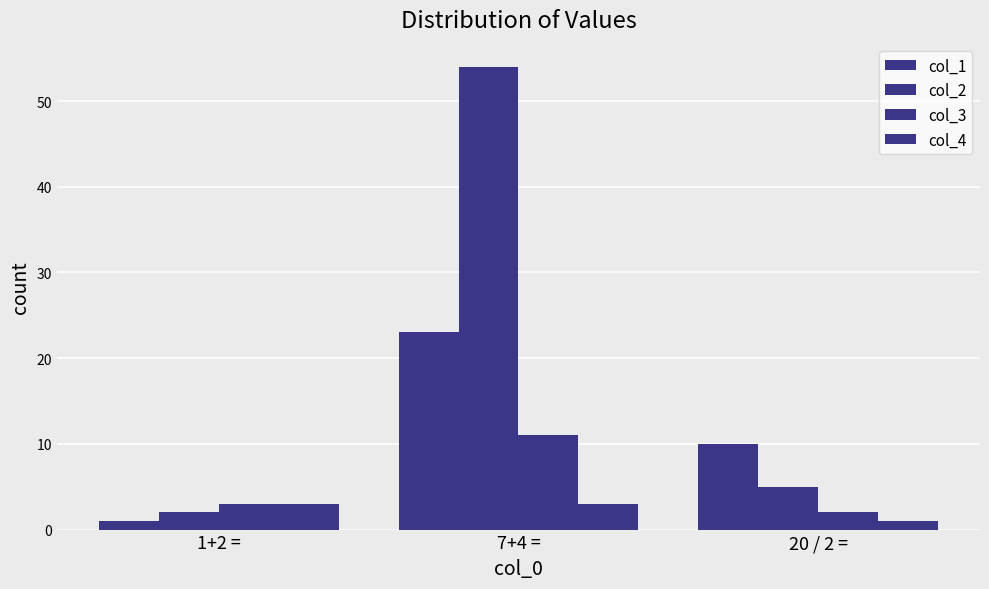

Reading right to left, extract all data points from this chart.

col_1: 10	23	1
col_2: 5	54	2
col_3: 2	11	3
col_4: 1	3	3